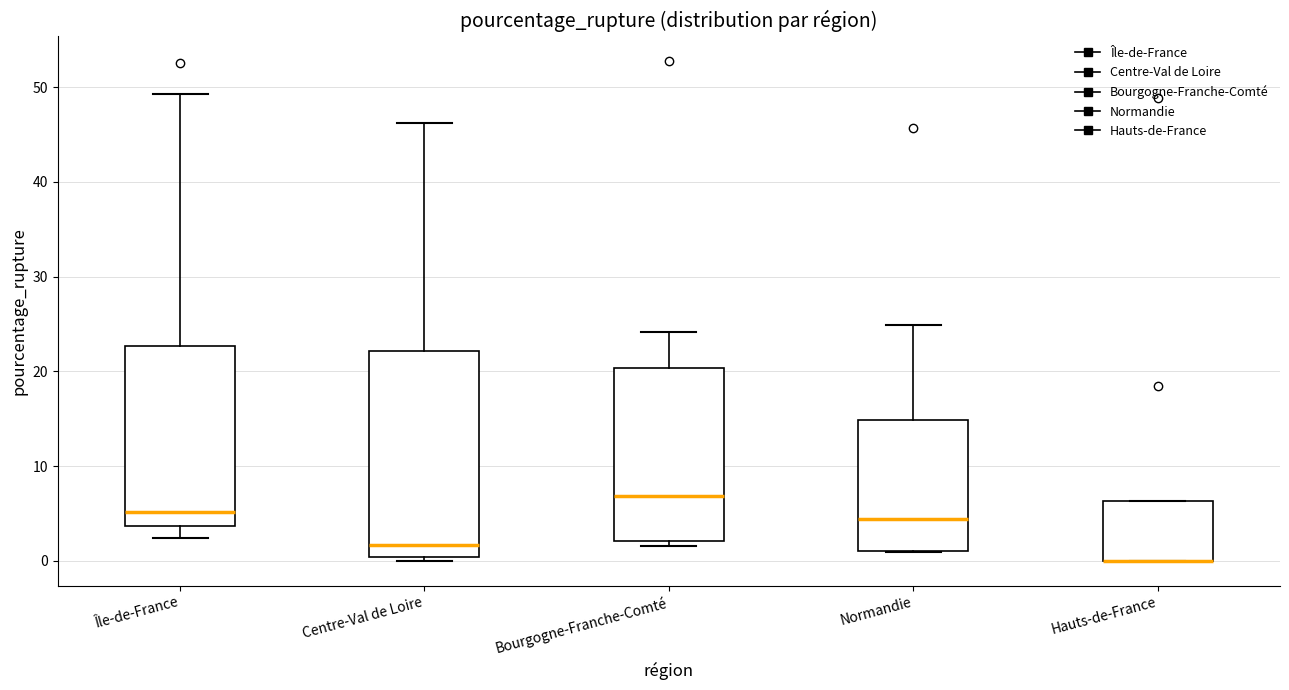

Where is the upper edge of the box for Hauts-de-France on the y-axis? The values are not printed on the chart, so give them approximately, as read against the axis.

6